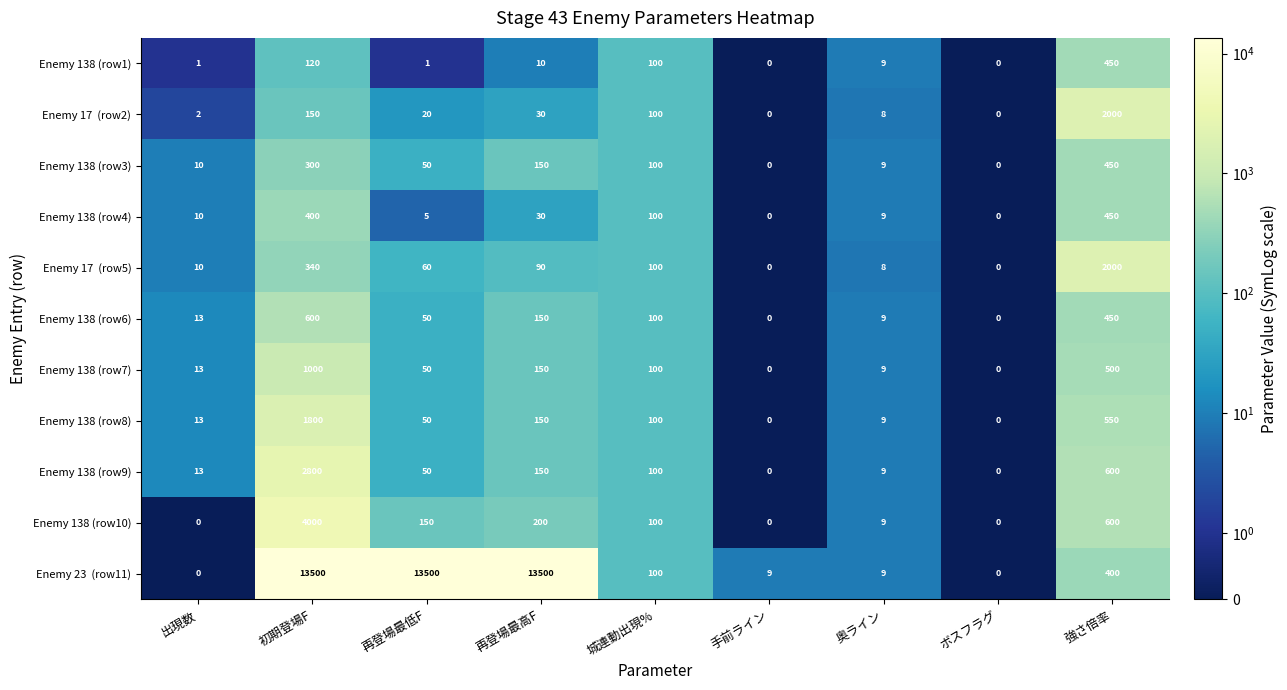

Where does the Enemy 138 (row3) series first go above 50?

初期登場F